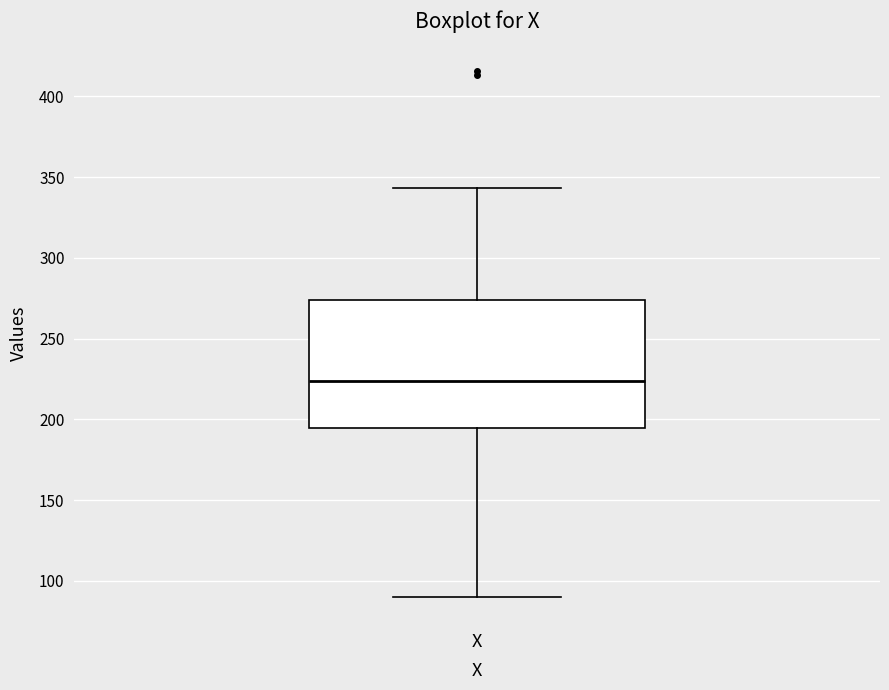

Where is the upper edge of the box for X on the y-axis? The values are not printed on the chart, so give them approximately, as read against the axis.

275